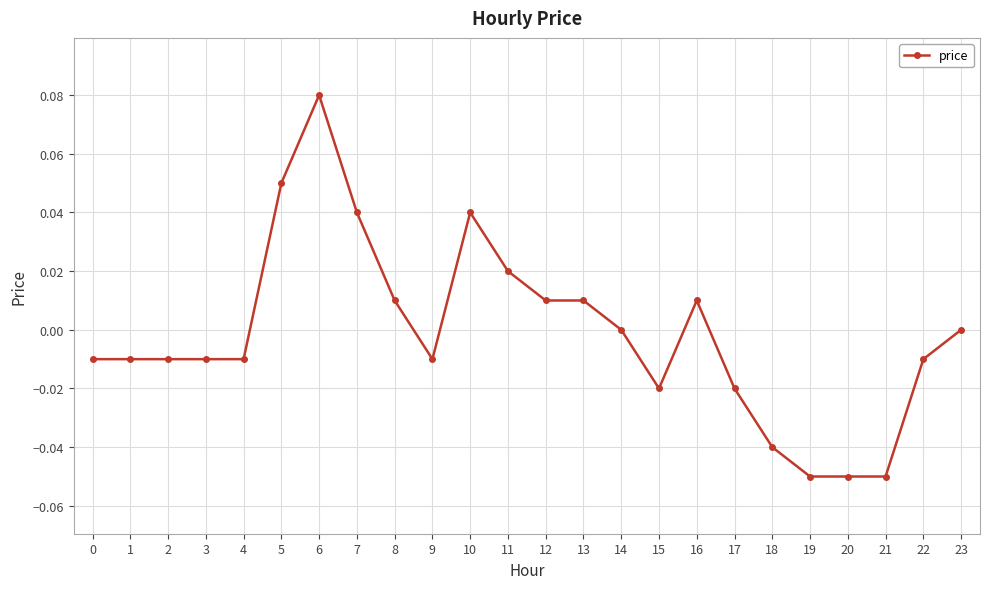

True or false: there are more than 2 points higher than both neighbors.

True